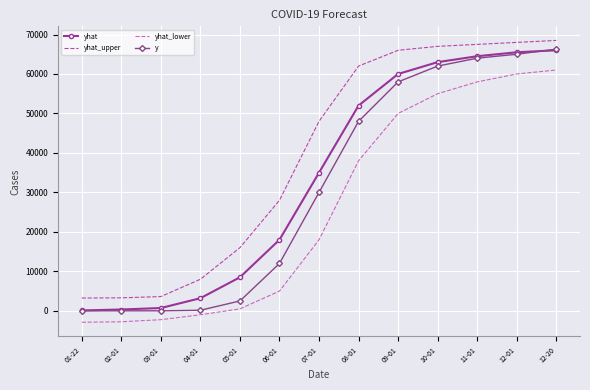

At which label is yhat closest to 33050?

07-01